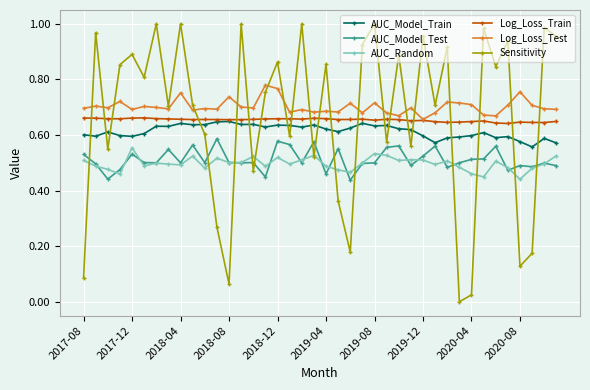

How many lines are shown in the chart?

6